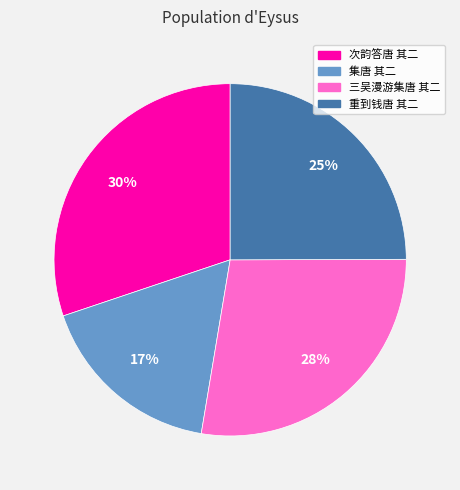

The 重到钱唐 其二 slice represents 30% of the pie. True or false?

False